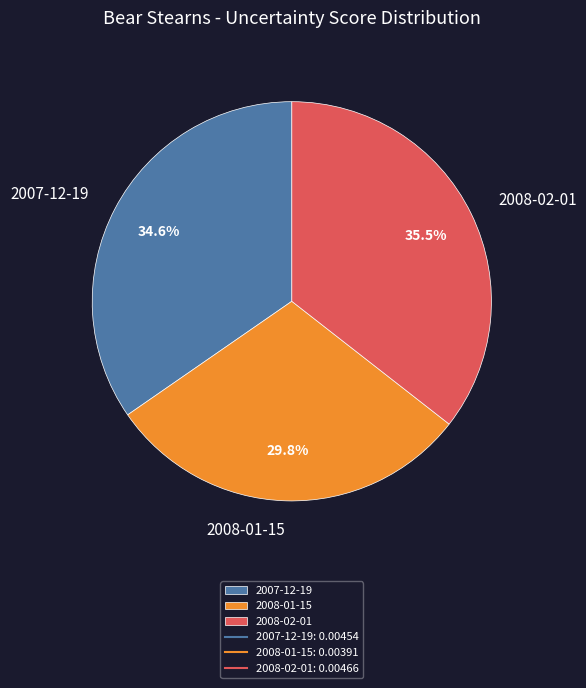

To the nearest percent, what is the combined percentage of 2007-12-19 and 2008-01-15?

64%